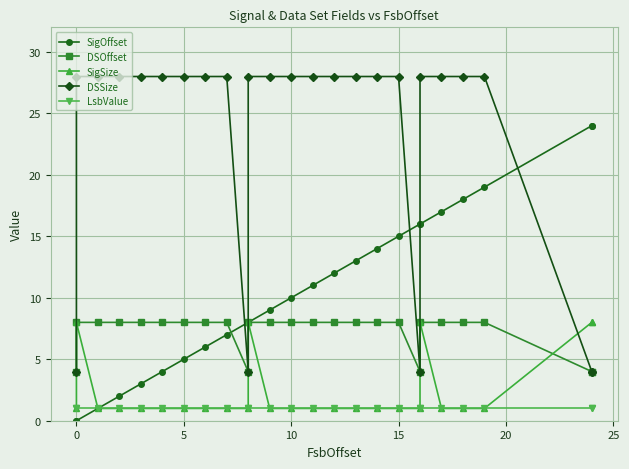

How many lines are shown in the chart?

5